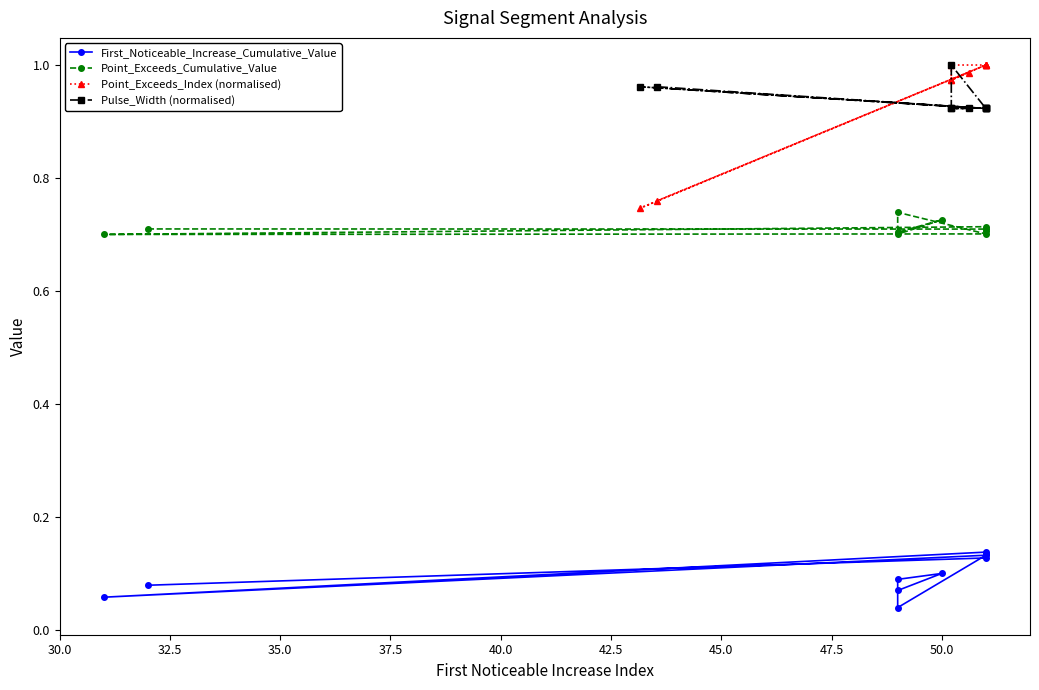

What position from the left is 40.0?

5